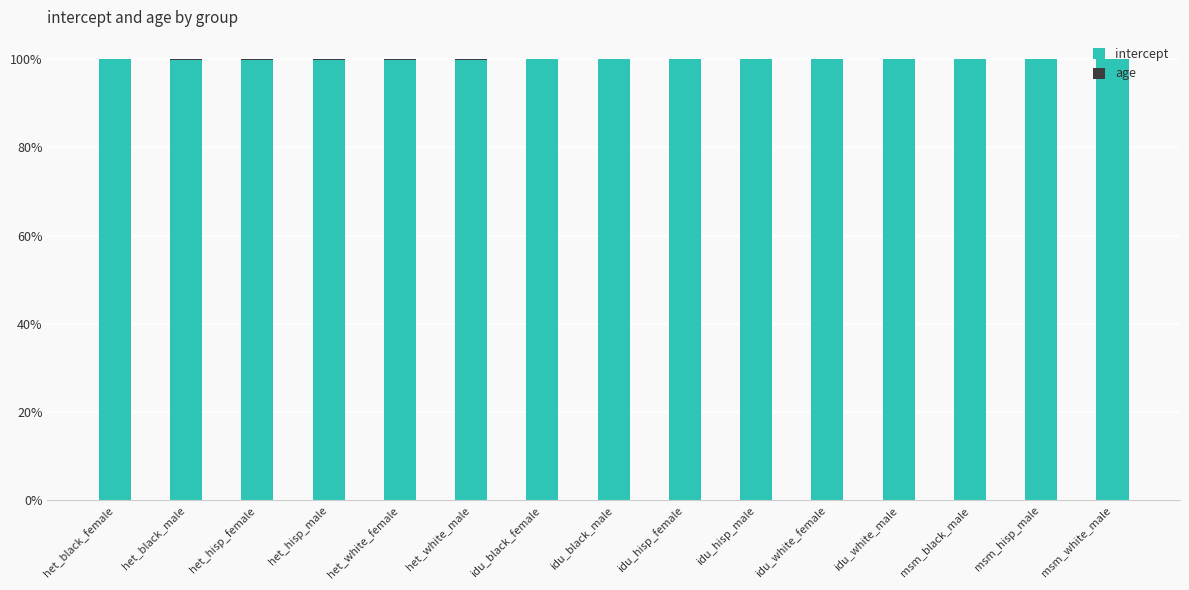

True or false: intercept has a value of 59.6 at idu_black_male.

False